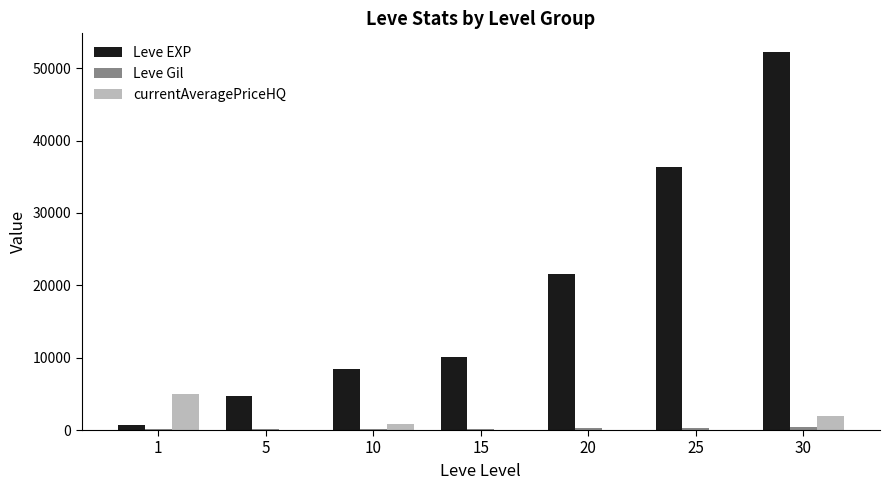

What is the spread (max minus min) of values at 5?

4660